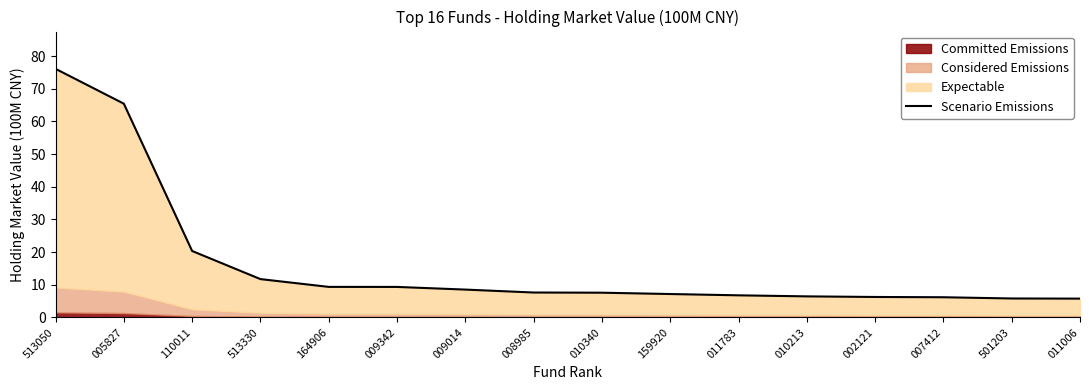

What is the sum of all values?

260.0